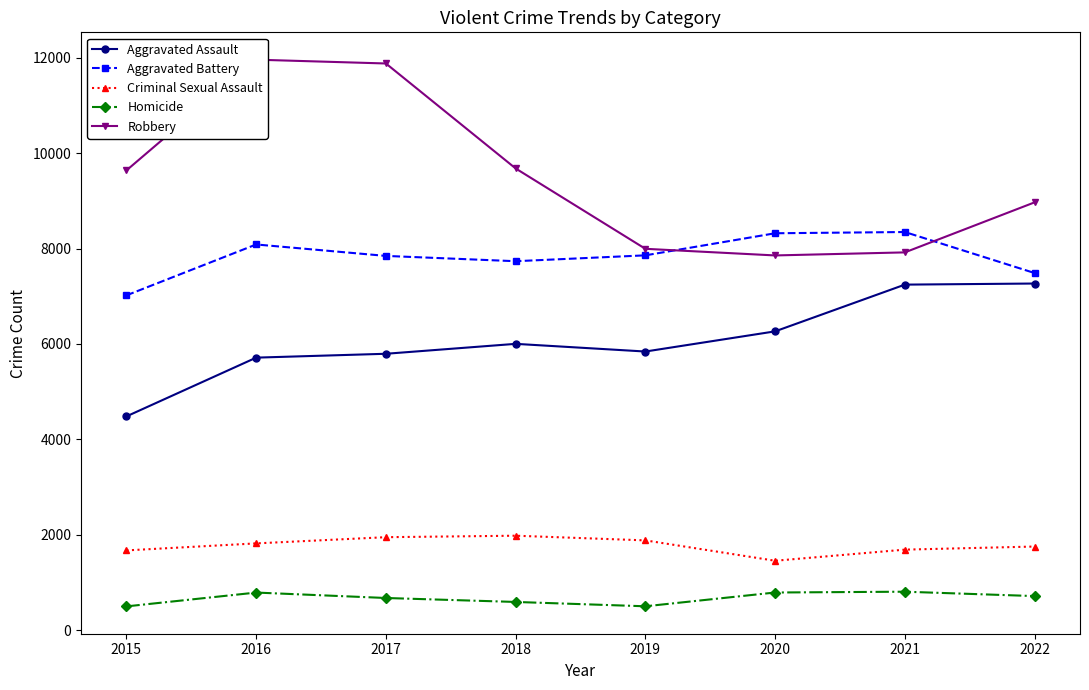

Which has a higher value, 2019 or 2015?

2019